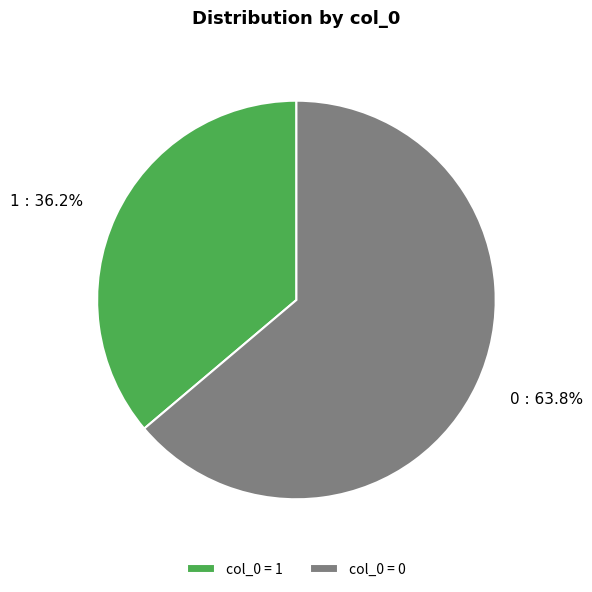

The 1 slice represents 36% of the pie. True or false?

True